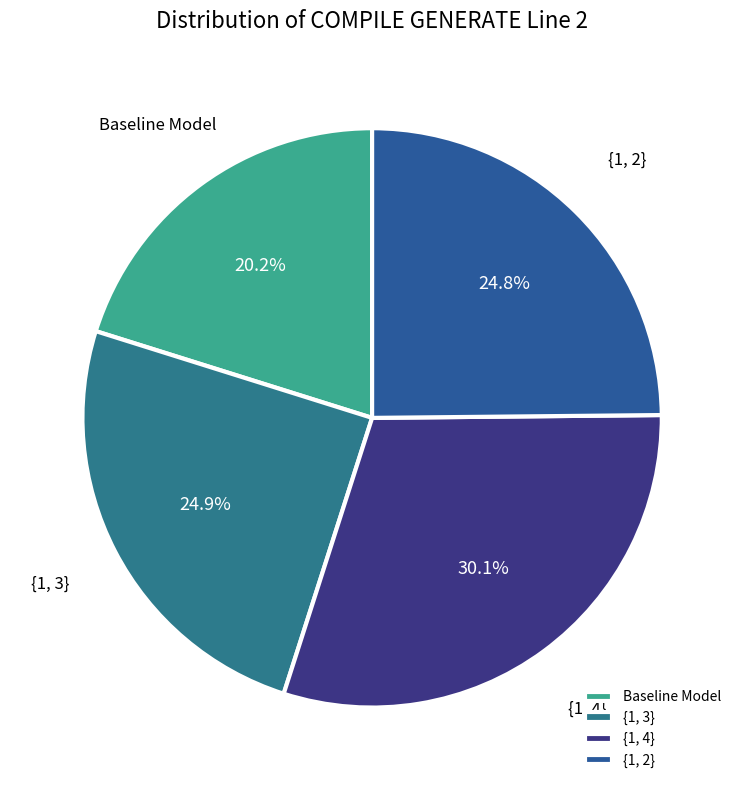

What percentage is the {1, 4} slice, to the nearest percent?

30%